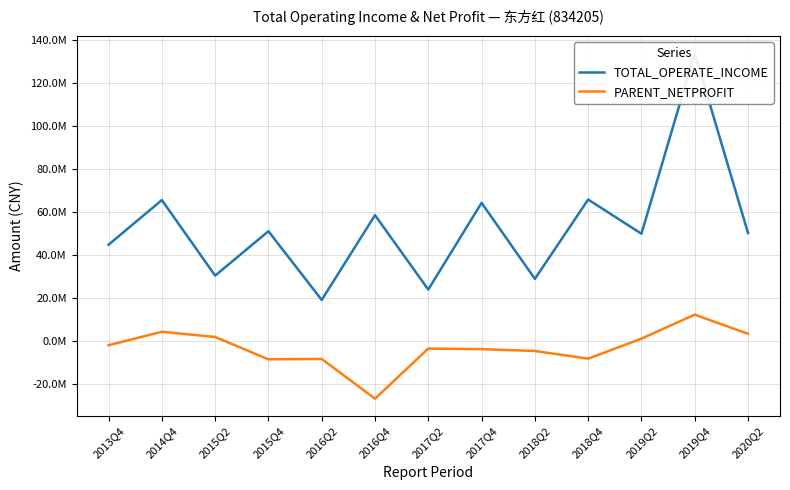

At which category does the chart reach its minimum across all series?

2016Q4